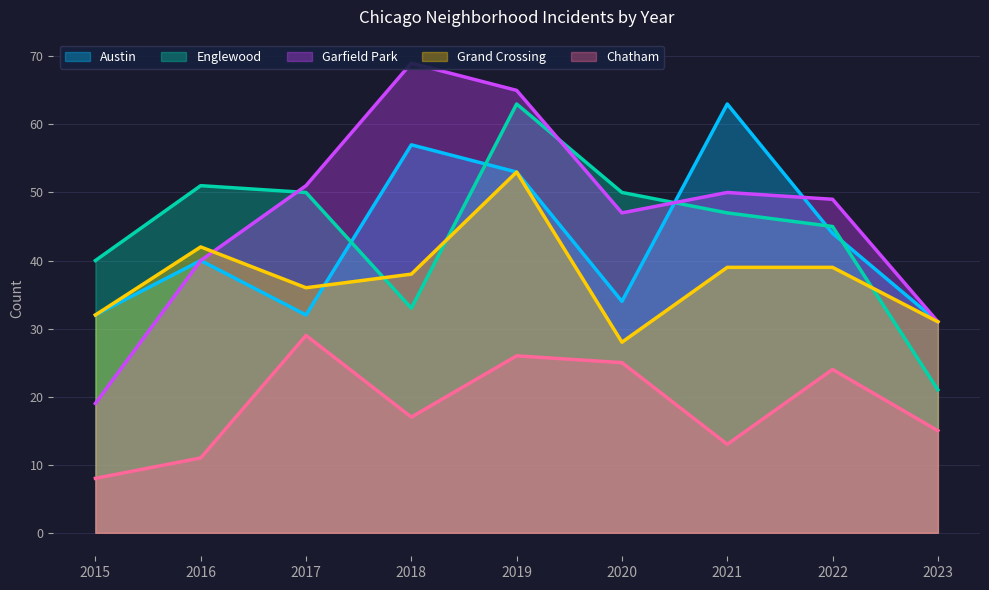

What is the greatest value displayed?

69